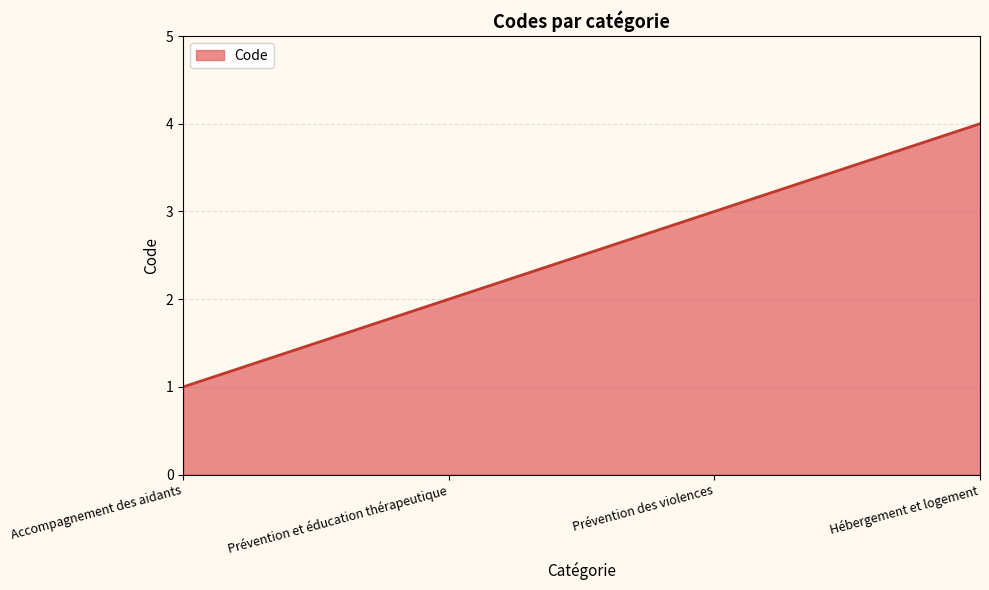

Approximately how many times larger is the value at Prévention des violences compared to Prévention et éducation thérapeutique?

1.5